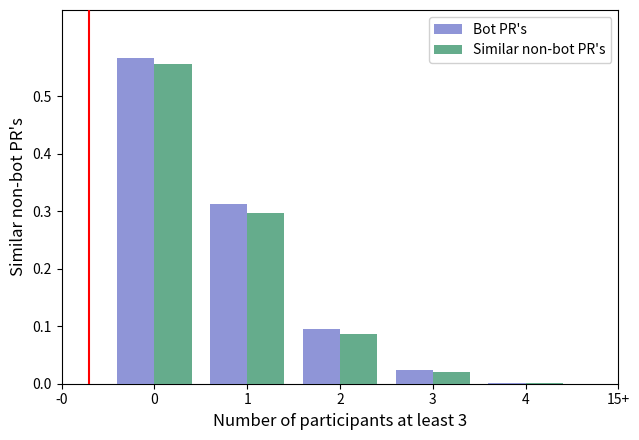

What is the sum of all Similar non-bot PR's values?

1.0